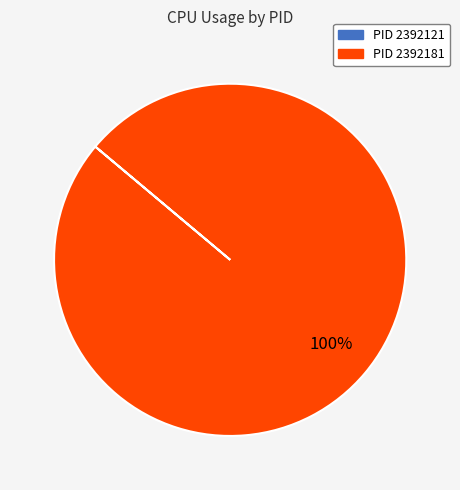

Is there a majority slice in this chart?

Yes